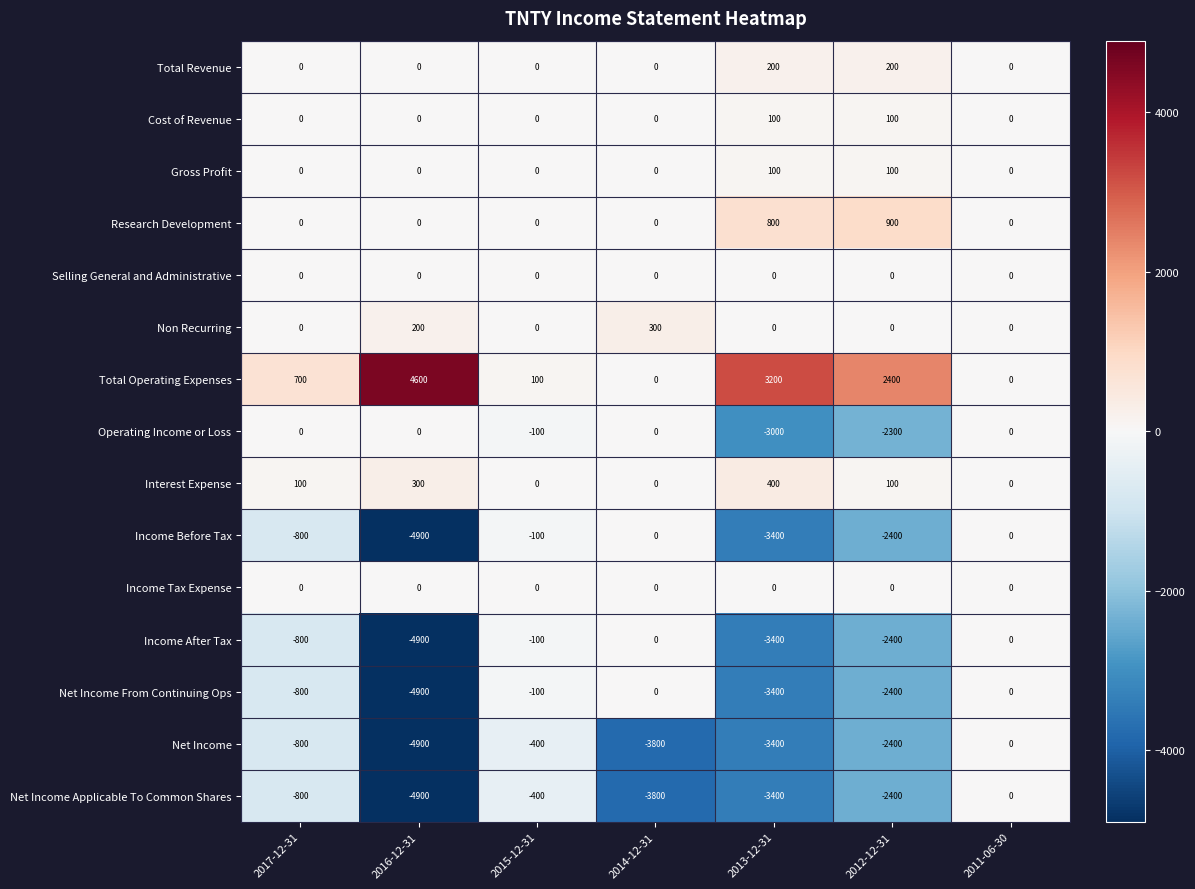

Which series changed the most between 2017-12-31 and 2012-12-31?

Operating Income or Loss